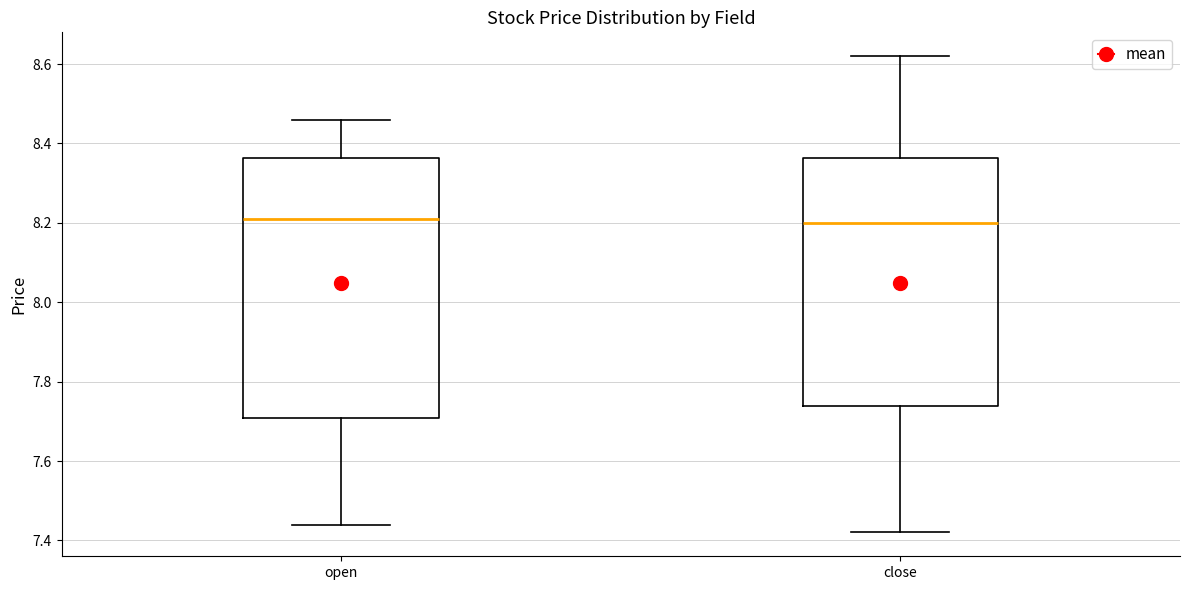

Reading left to right, read every box against the y-axis: the position of its median line, the range the box covers, and the ends of its whiskers. The values are not printed on the chart, so give them approximately, as read against the axis.

open: median 8.22, box 7.70 to 8.36, whiskers 7.44 to 8.46
close: median 8.20, box 7.74 to 8.36, whiskers 7.42 to 8.62